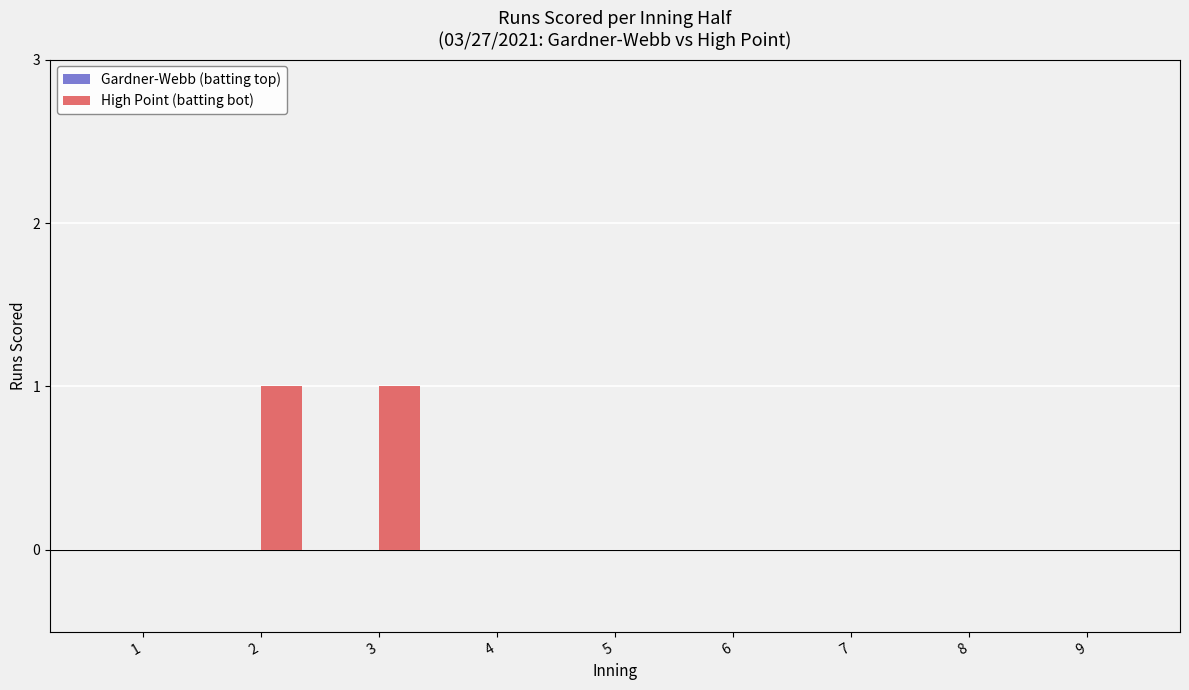

Reading right to left, transcribe all the data shown in this chart.

9=0	8=0	7=0	6=0	5=0	4=0	3=1	2=1	1=0